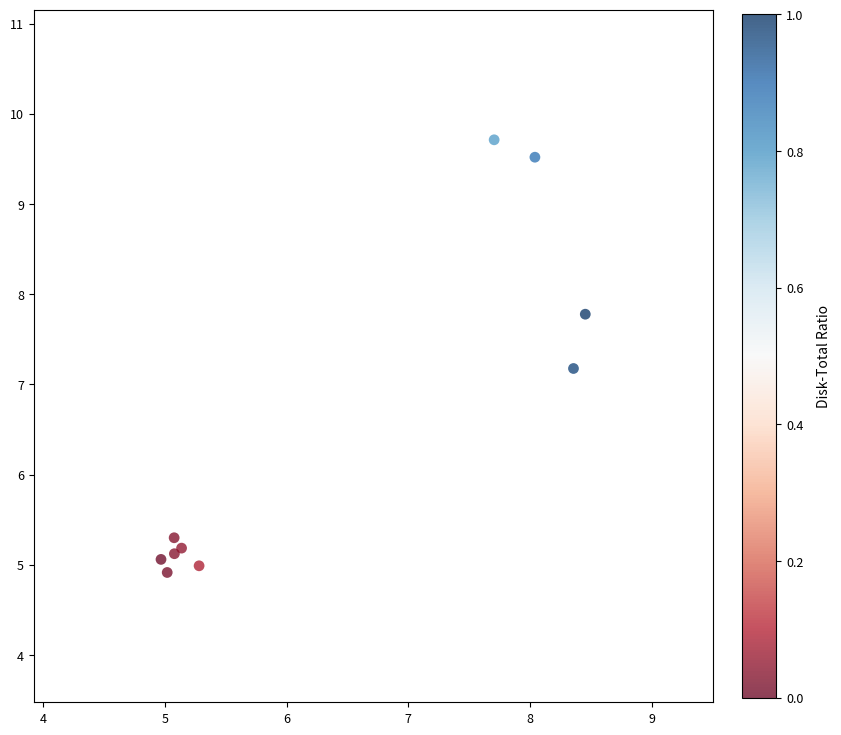

What Y value in the scatter plot is closest to 7?

7.2